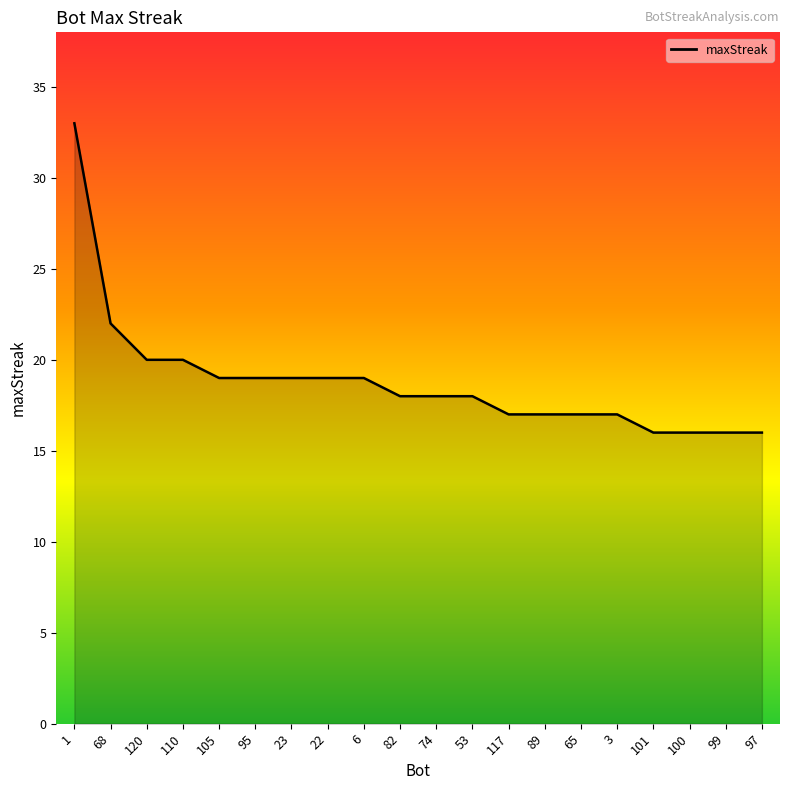

What is the ratio of the value at 117 to the value at 1?

0.5